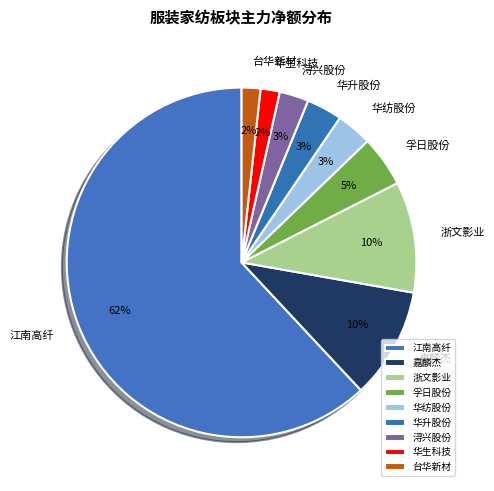

Which has a higher value, 华纺股份 or 浙文影业?

浙文影业